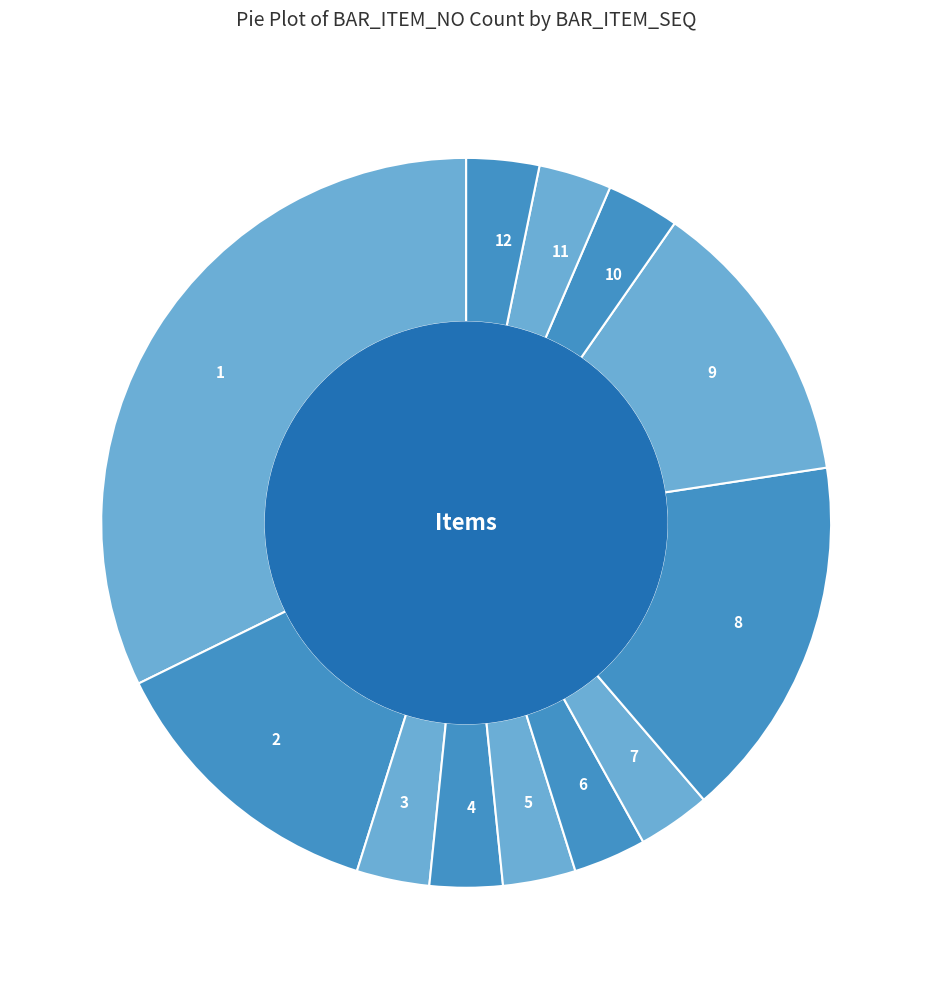

The 3 slice represents 3% of the pie. True or false?

True